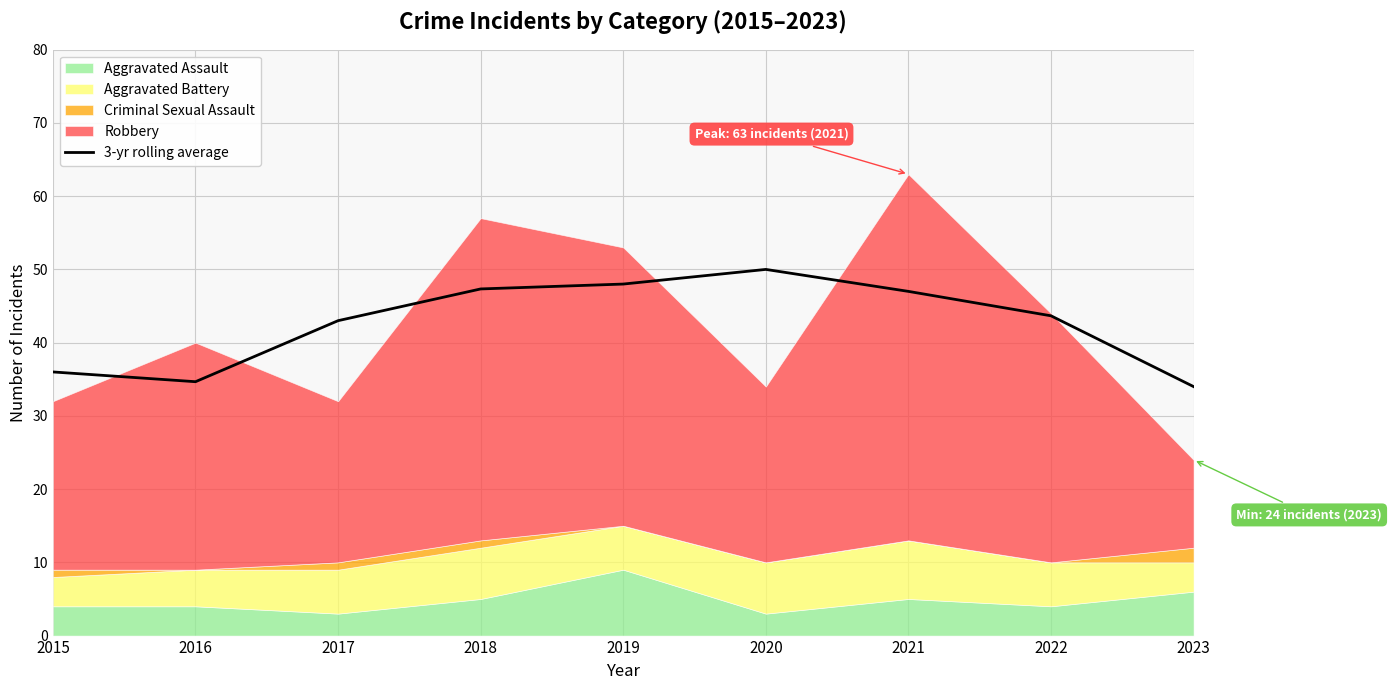

What is the difference between the maximum and minimum values?

16.0